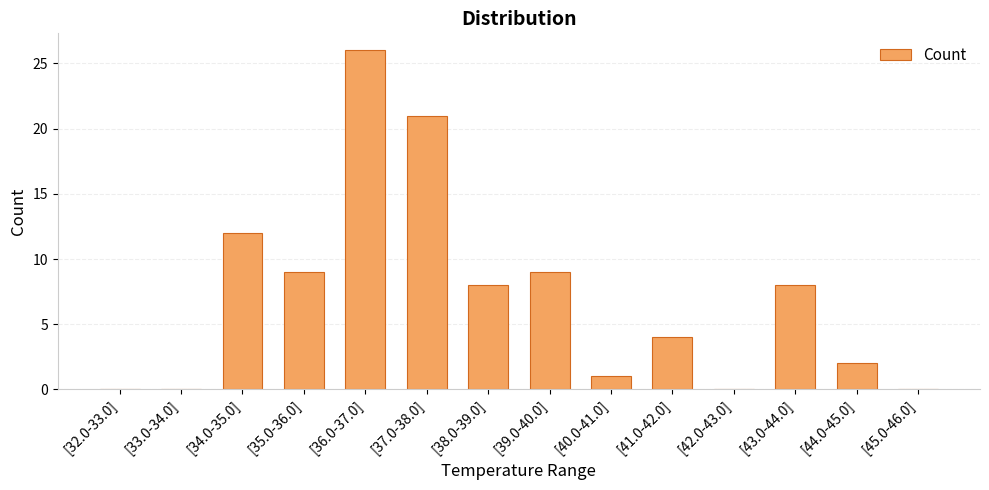

At which label is the value closest to 13?

[34.0-35.0]